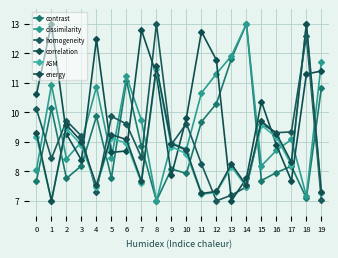

What is the difference between the highest and lowest values at 1?

6.0